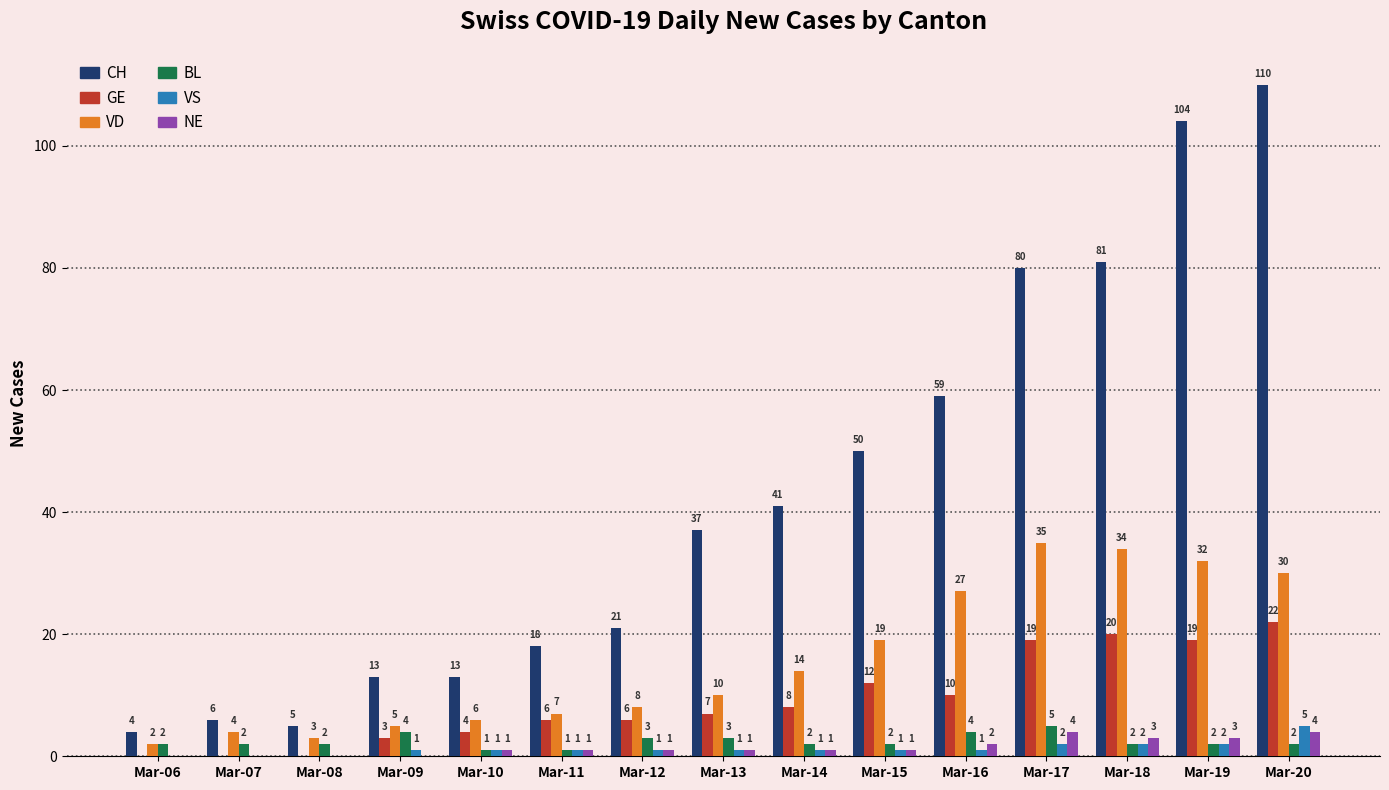

Which label corresponds to the largest value in the chart?

Mar-20